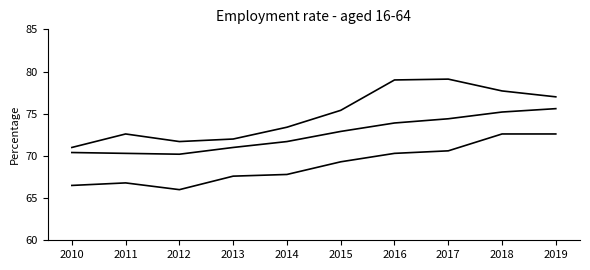

How many lines are shown in the chart?

3